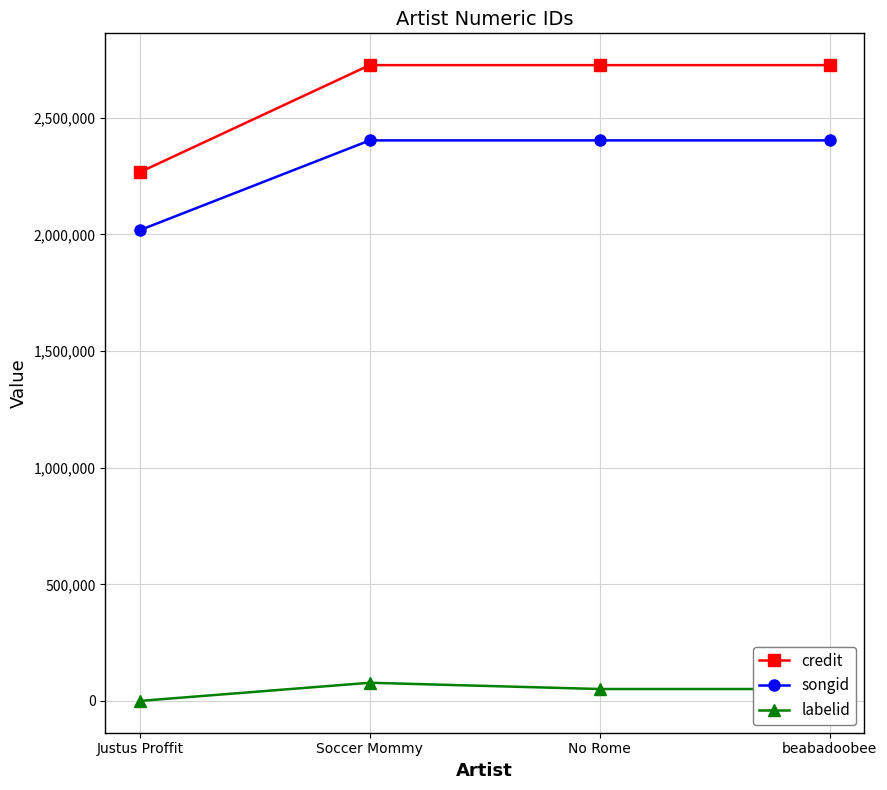

The value of credit at beabadoobee is 2726094. True or false?

True